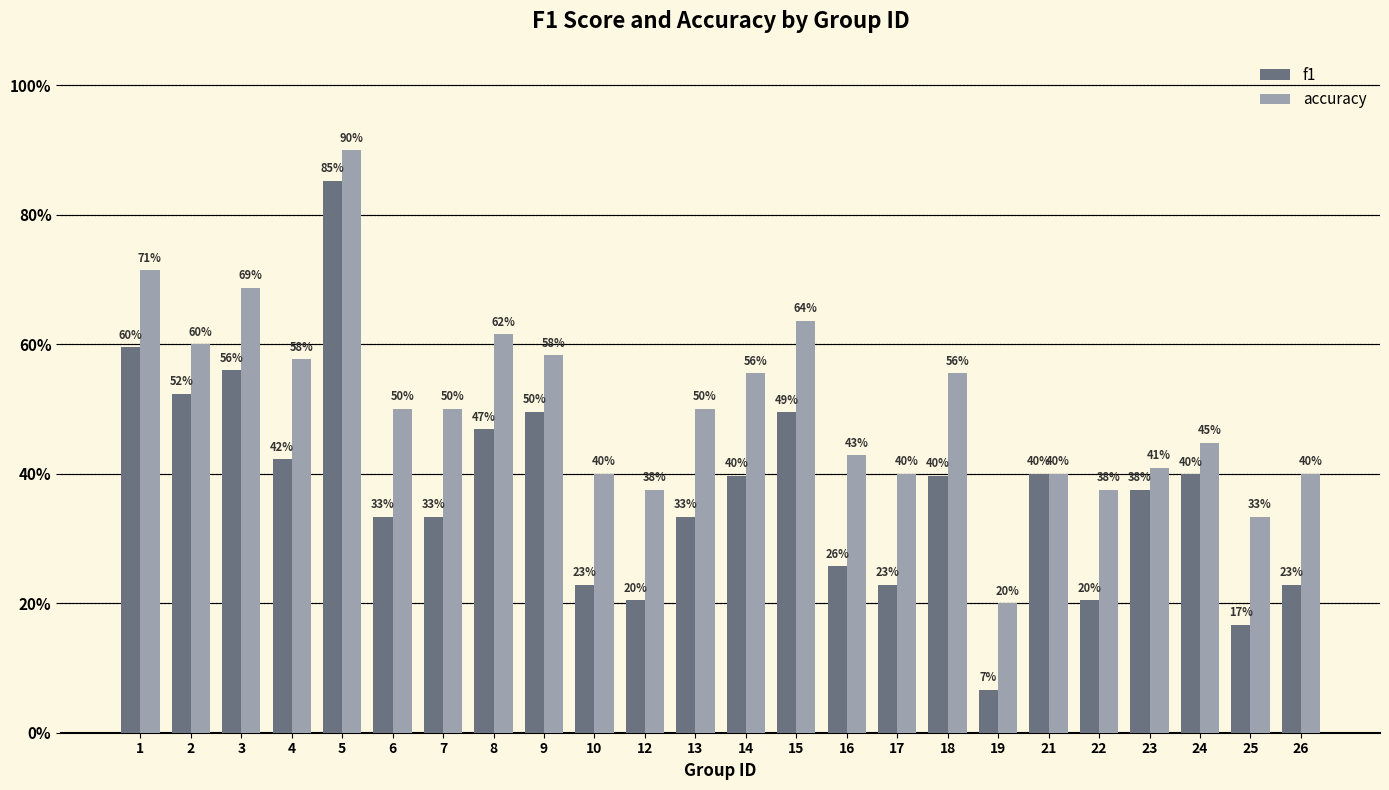

Between 16 and 19, which series saw the biggest shift?

accuracy